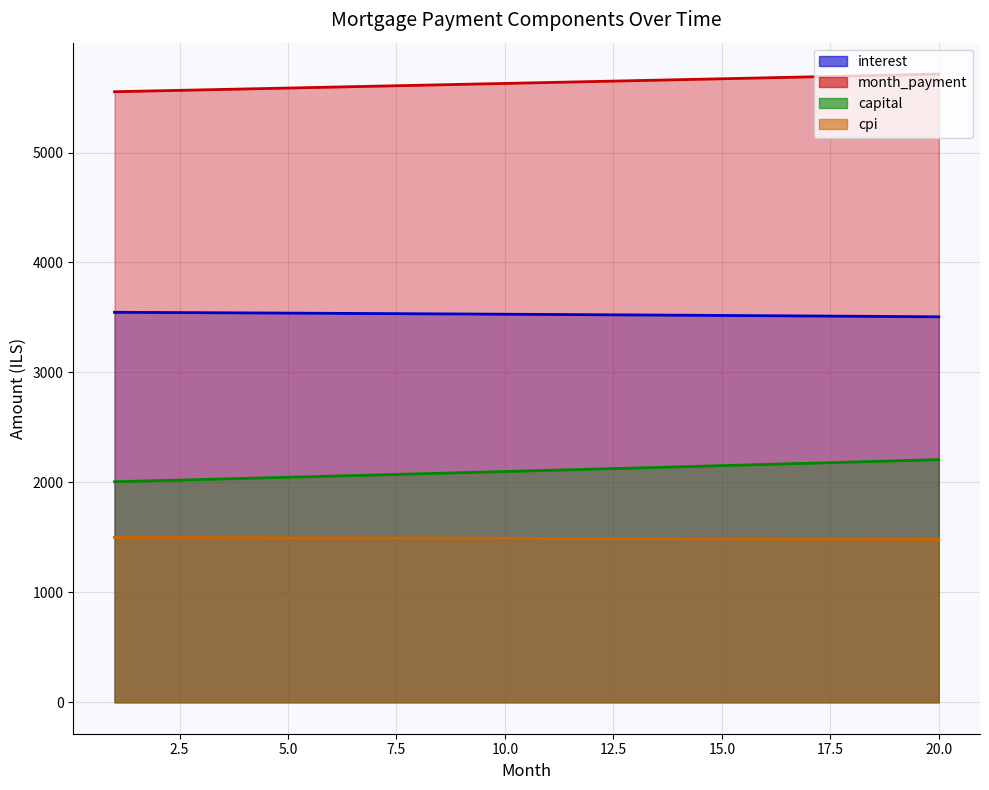

What is the smallest value displayed?

1481.6